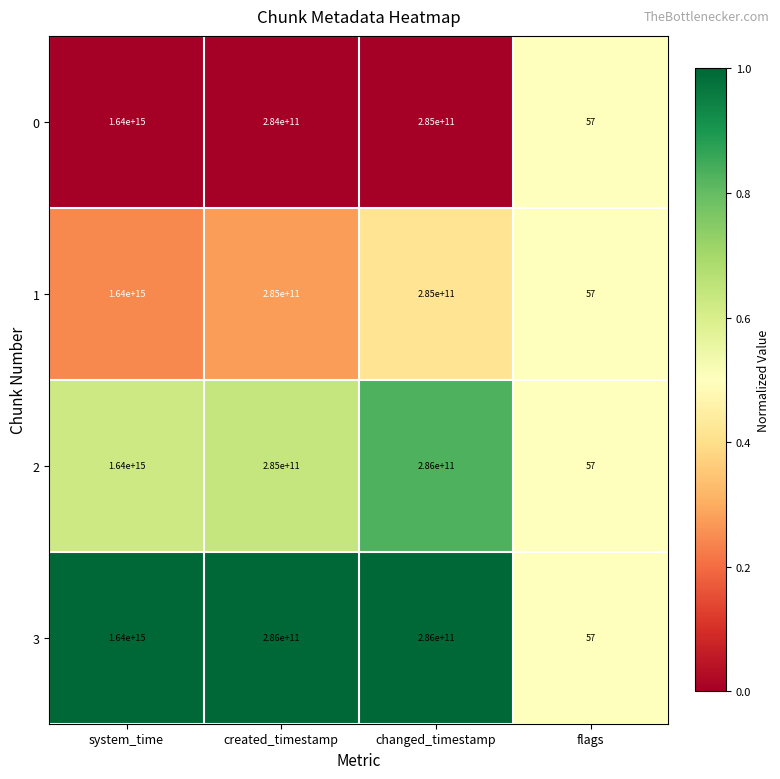

Which category has the highest value across all series?

system_time